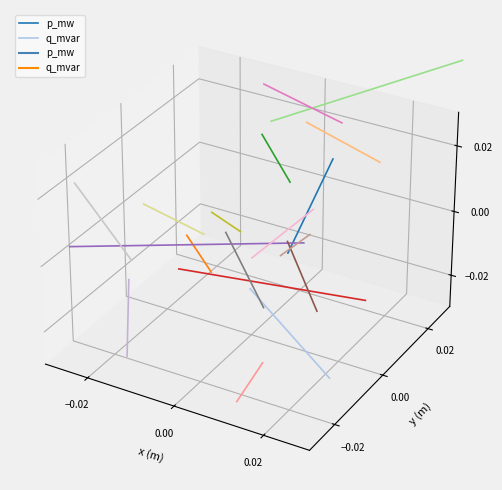

Is it true that p_mw equals -0.0 at −0.02?

True